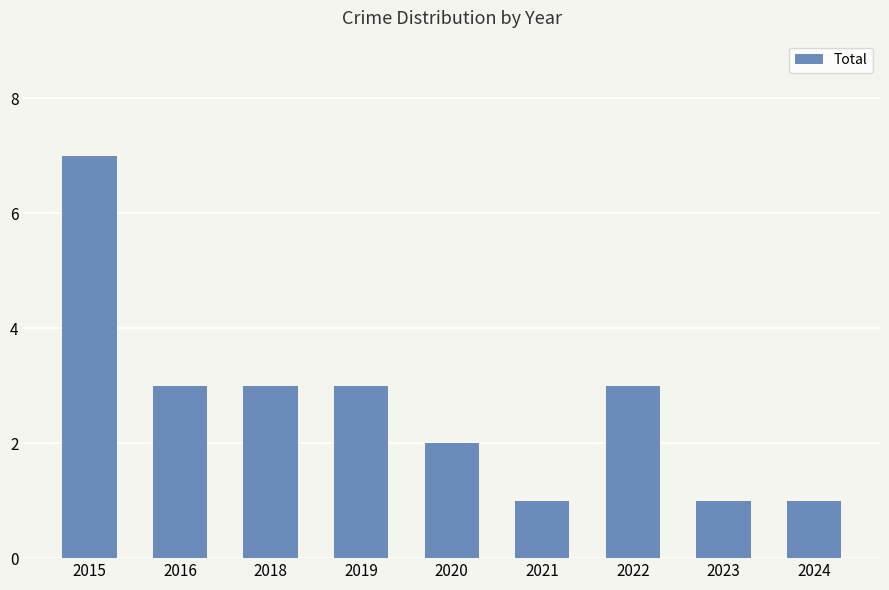

Reading left to right, list all the values displayed in this chart.

7	3	3	3	2	1	3	1	1